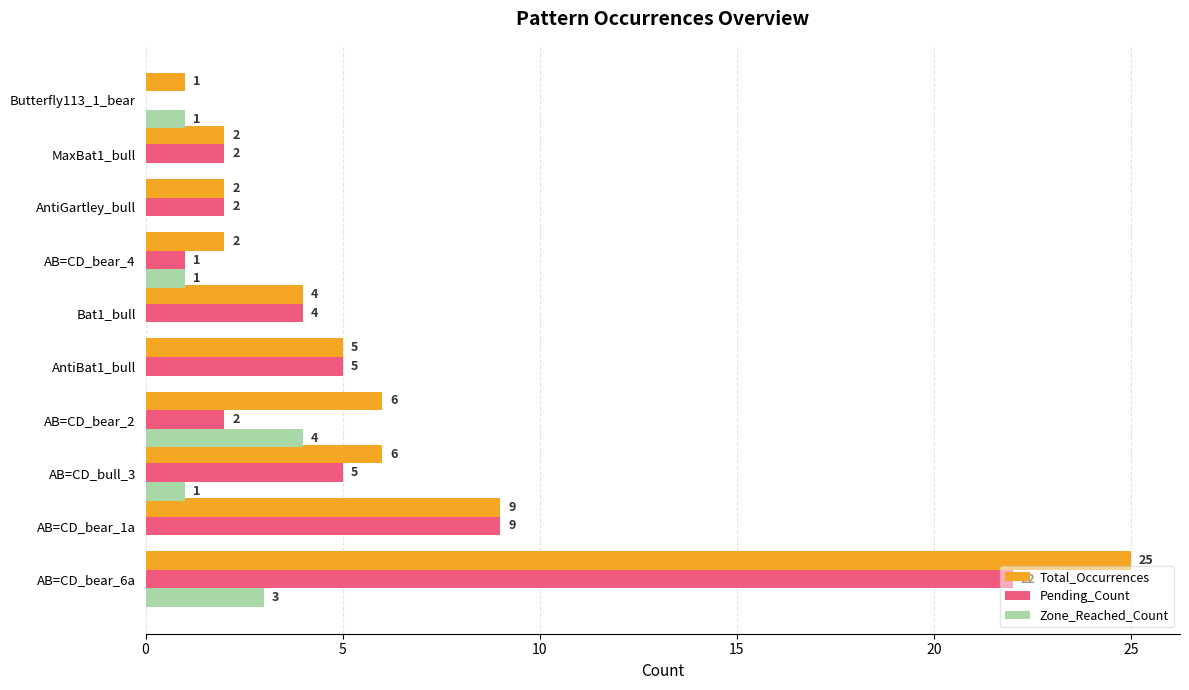

Is the value of Total_Occurrences at AB=CD_bear_4 greater than the value of Zone_Reached_Count at Butterfly113_1_bear?

Yes